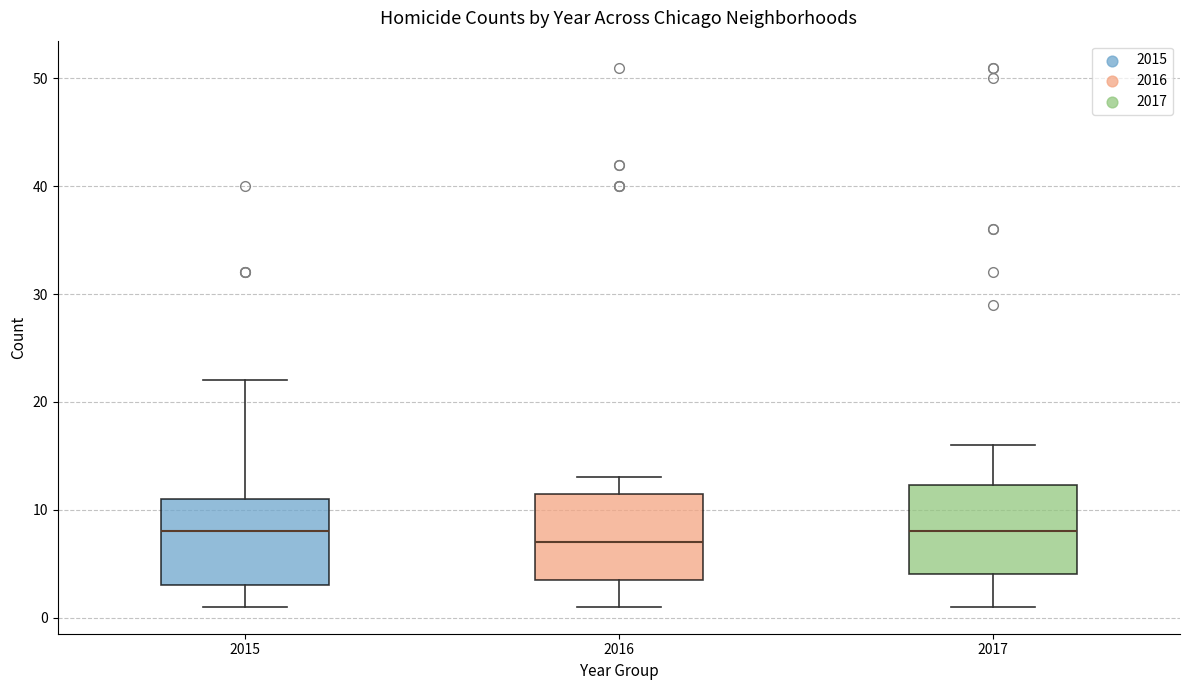

Reading left to right, transcribe this box plot: for each box, give where its median line is, the range the box spans, and where its two whiskers end, as read against the y-axis. The values are not printed on the chart, so give them approximately, as read against the axis.

2015: median 8, box 3 to 11, whiskers 1 to 22
2016: median 7, box 4 to 12, whiskers 1 to 13
2017: median 8, box 4 to 12, whiskers 1 to 16